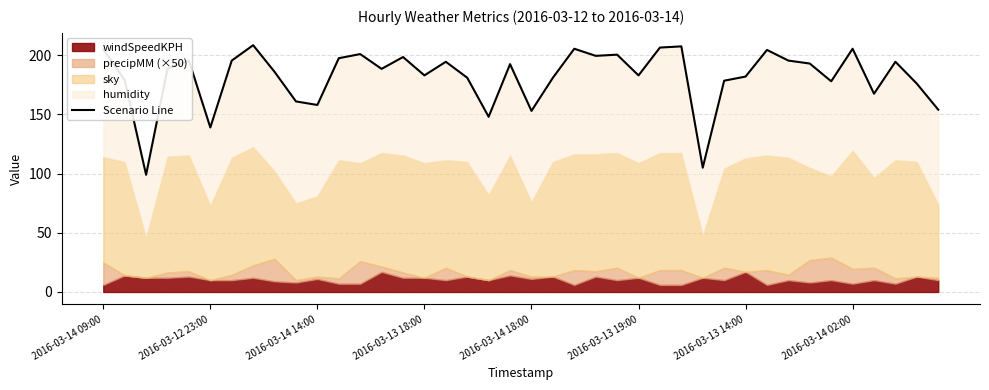

How many points are lower than both their immediate neighbors (excluding endpoints)?

12